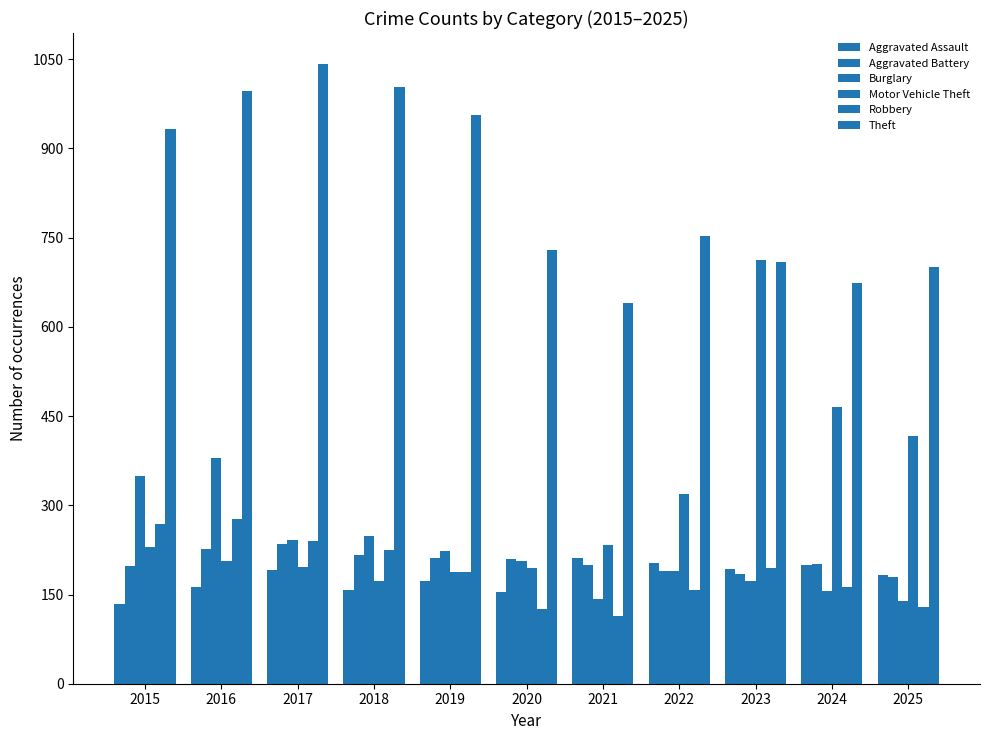

Does the chart contain stacked bars?

No